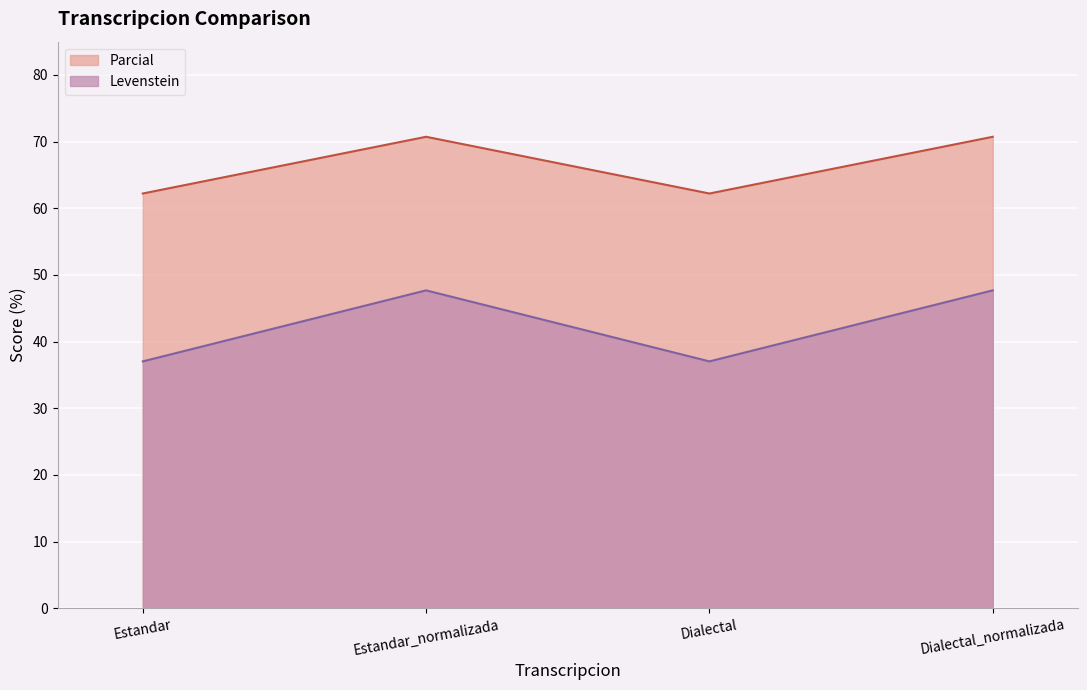

How many values in the Parcial series exceed 70?

2